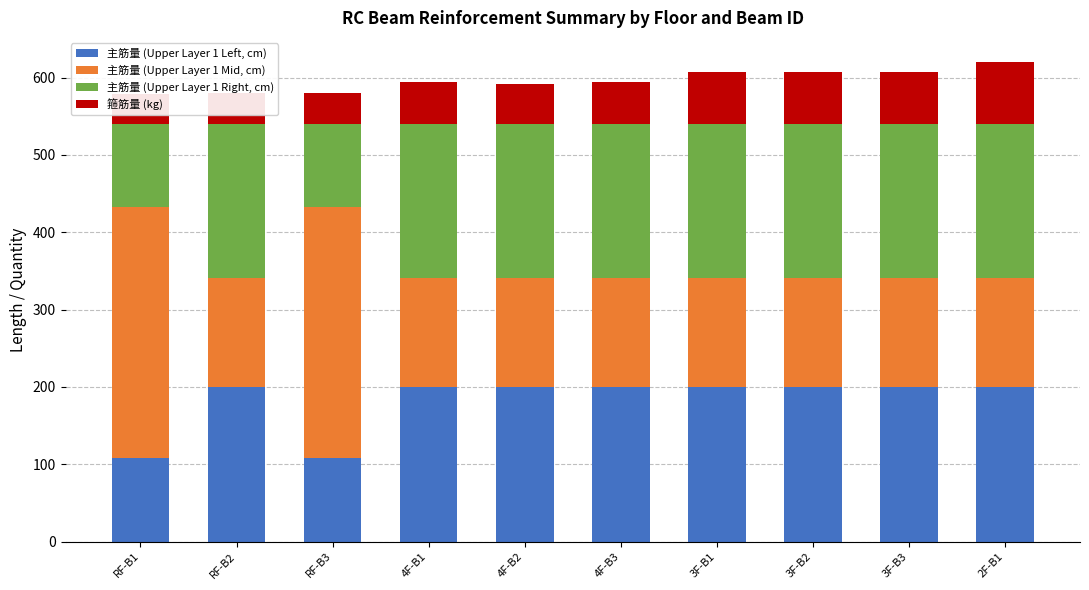

What value does the 箍筋量 (kg) series have at RF-B1?

38.6